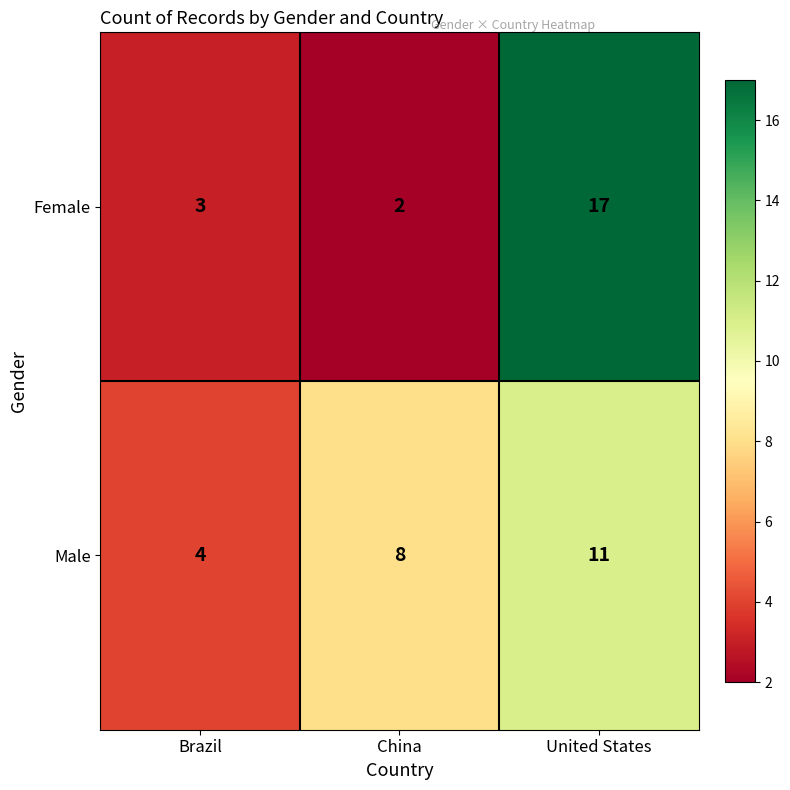

Reading left to right, list all the values displayed in this chart.

Female: Brazil=3	China=2	United States=17
Male: Brazil=4	China=8	United States=11